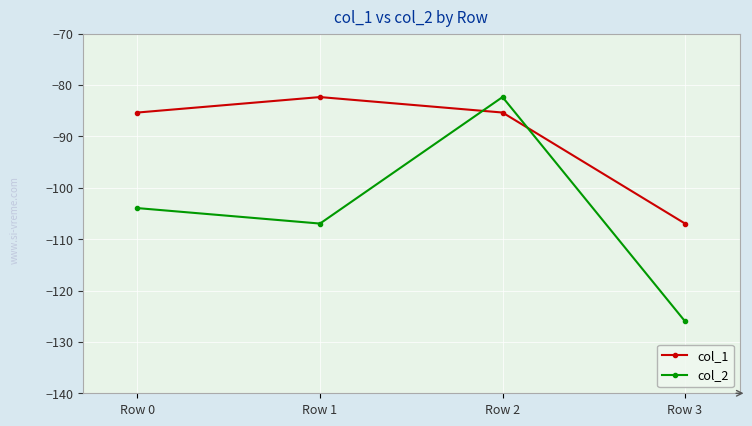

The value of col_2 at Row 2 is -135.5. True or false?

False